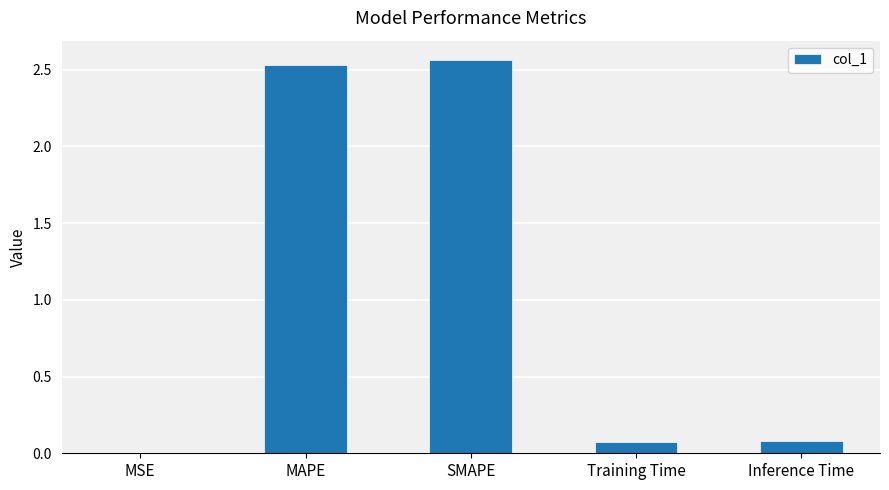

Which has a higher value, SMAPE or Training Time?

SMAPE